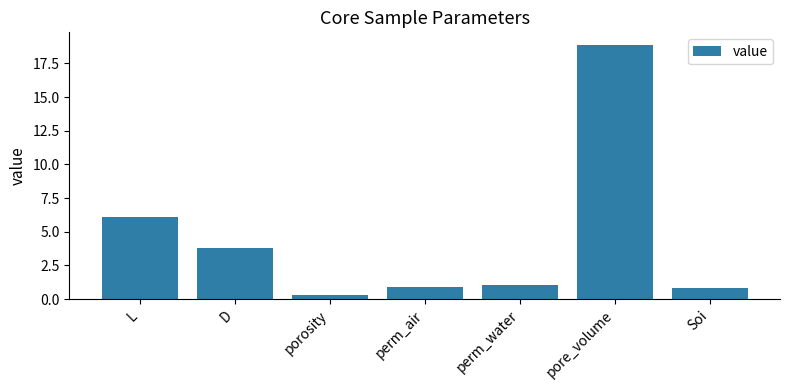

How many data points does each series have?

7